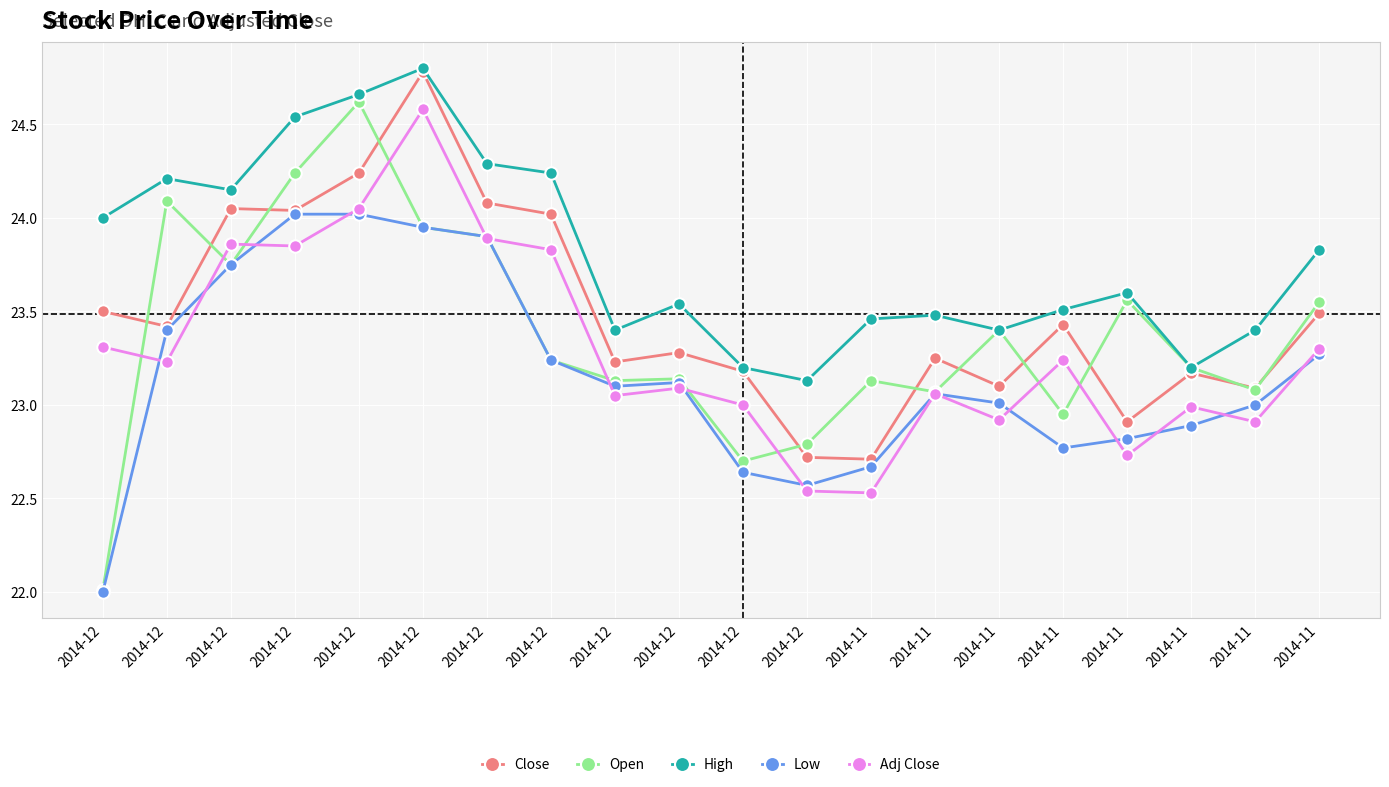

How many lines are shown in the chart?

5